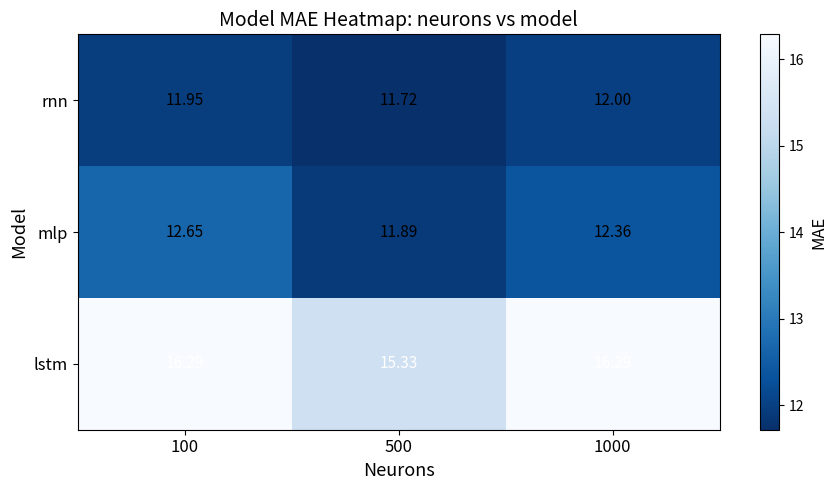

Is the value of lstm at 100 greater than the value of mlp at 1000?

Yes